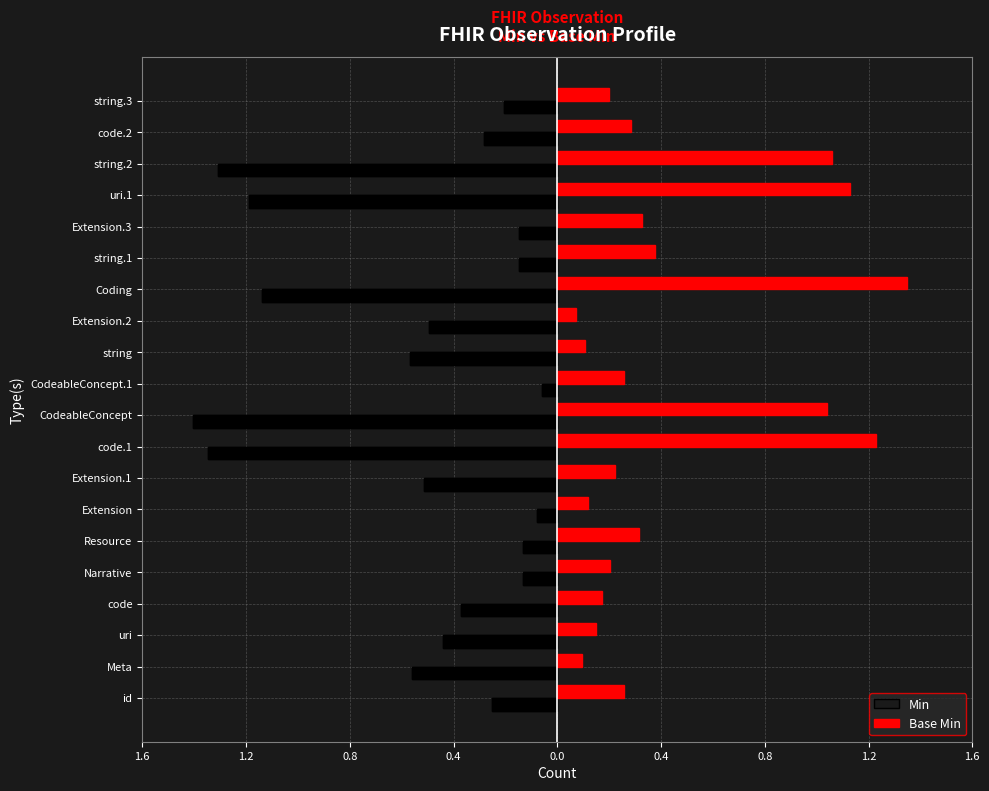

What is the smallest value displayed?

-1.4